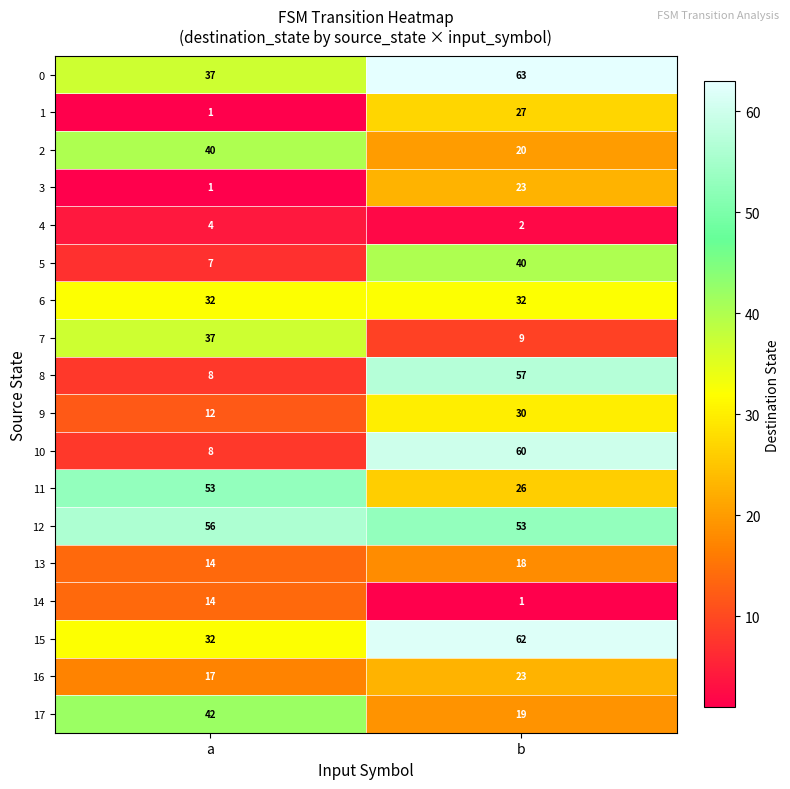

What is the sum of the 15 values at a and b?

94